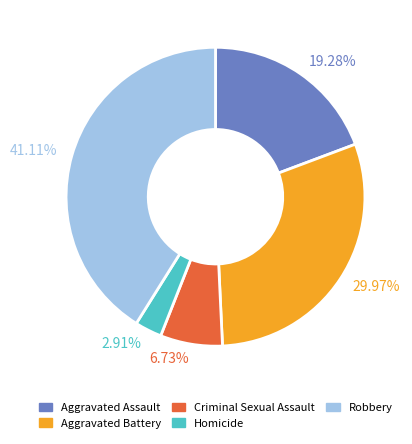

Rank the categories by value from highest to lowest.

41.11%, 29.97%, 19.28%, 6.73%, 2.91%